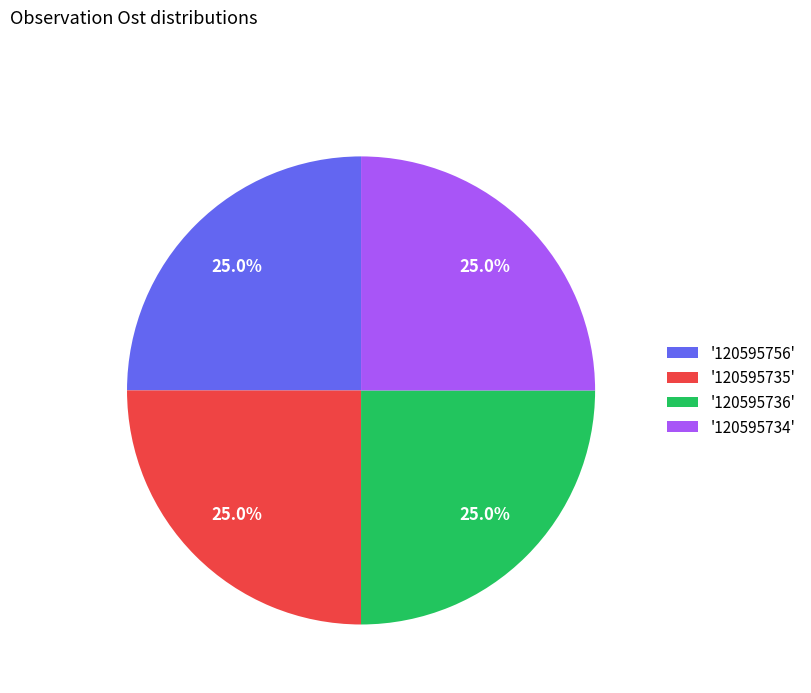

Does '120595734' represent more than half of the total?

No